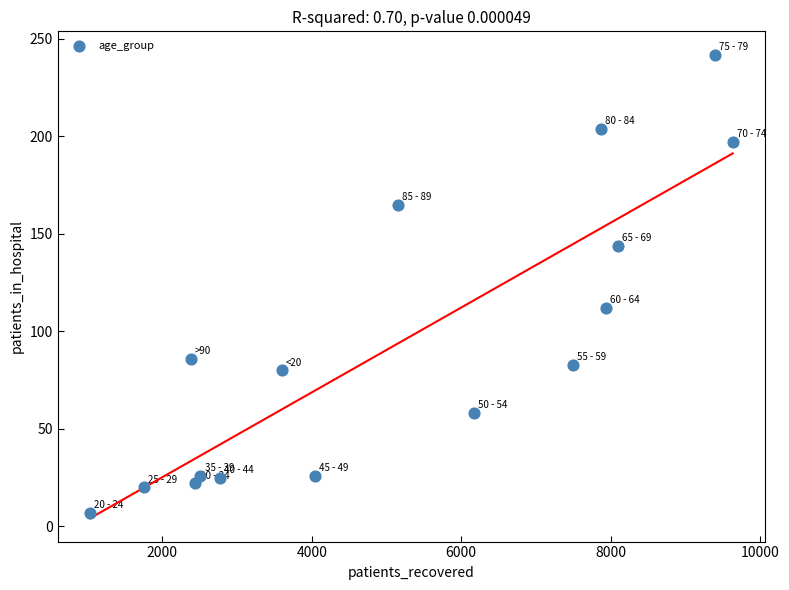

What Y value in the scatter plot is closest to 124?

112